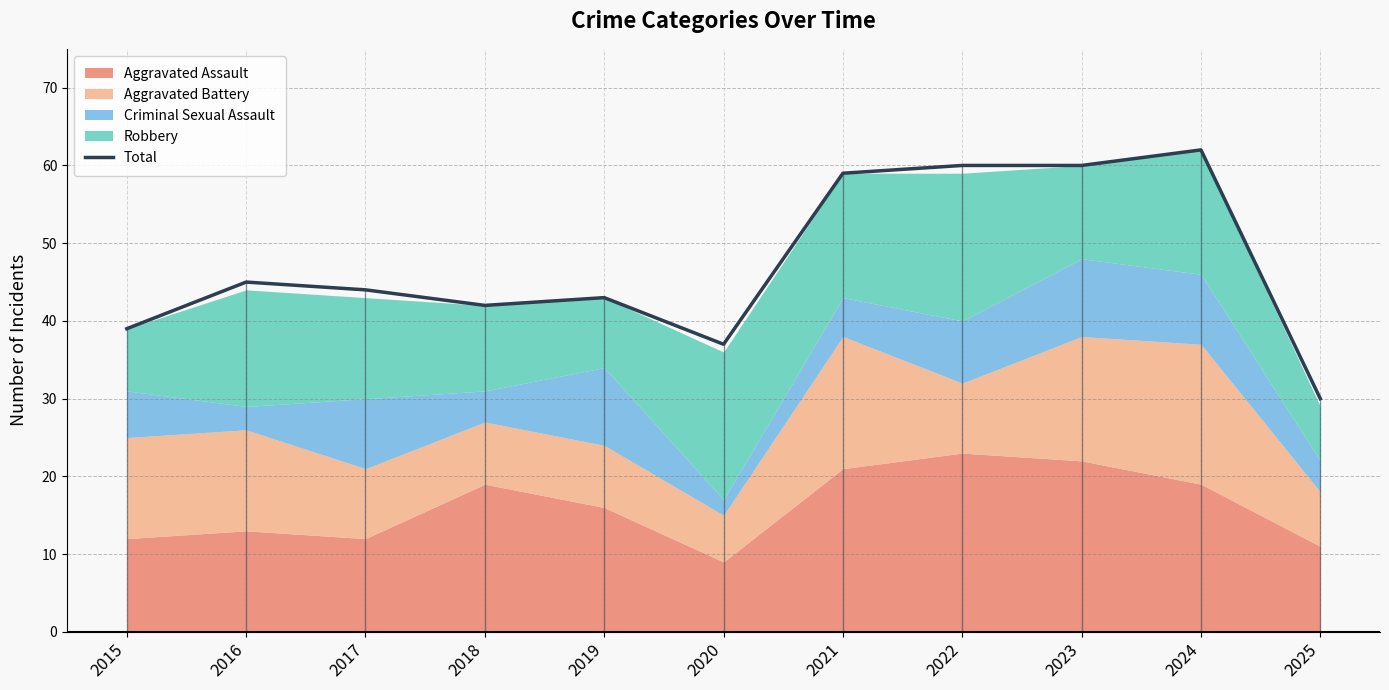

At which category does the data reach its first local peak?

2016